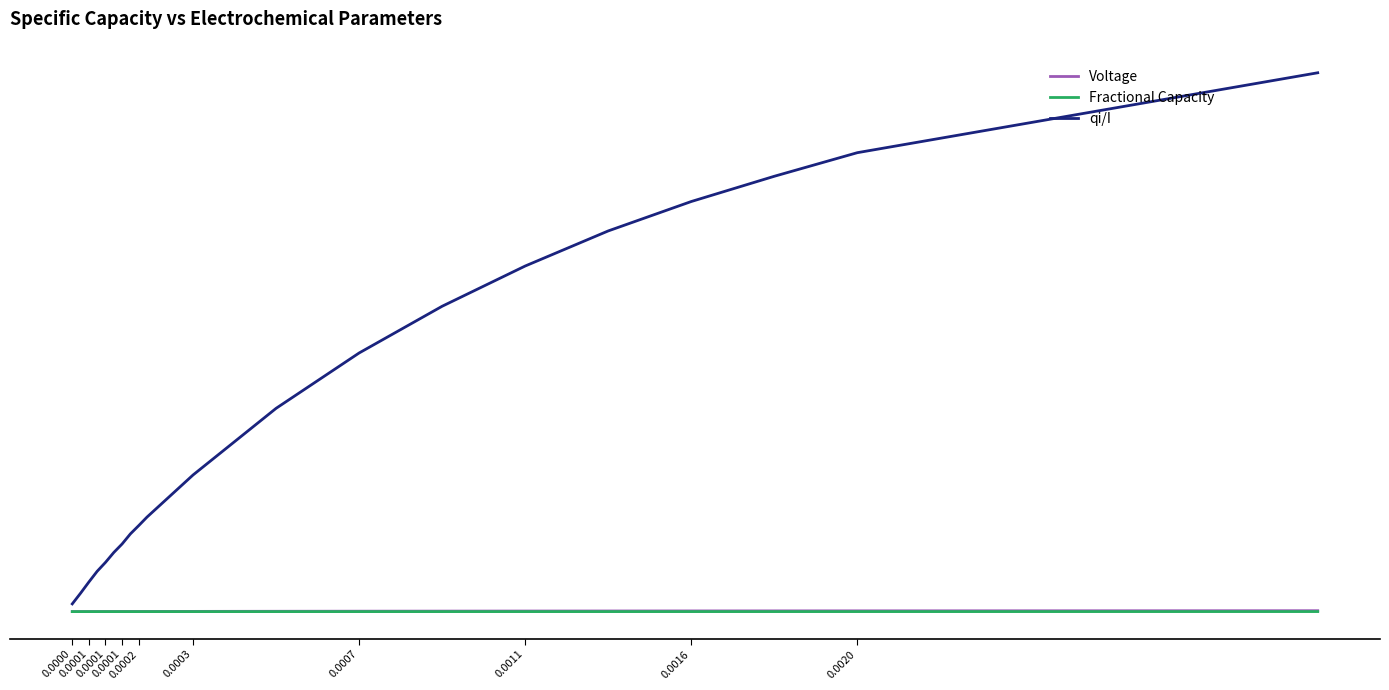

Does the chart have visible grid lines?

No